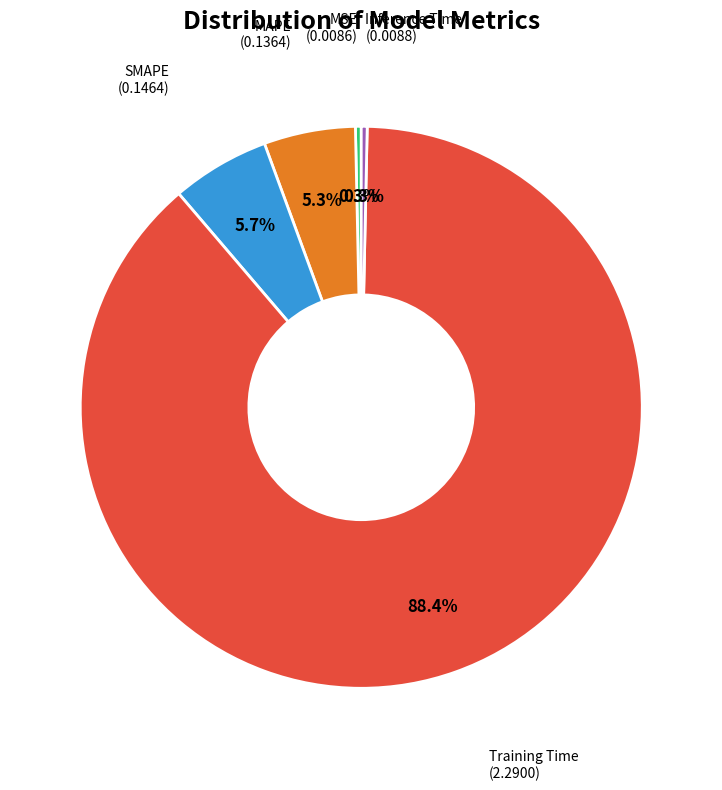

Does any single category account for the majority?

Yes